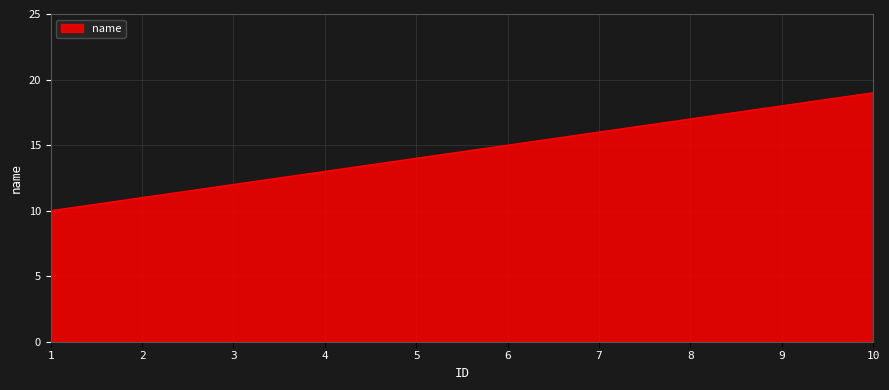

Does the chart display data point markers on the line(s)?

No